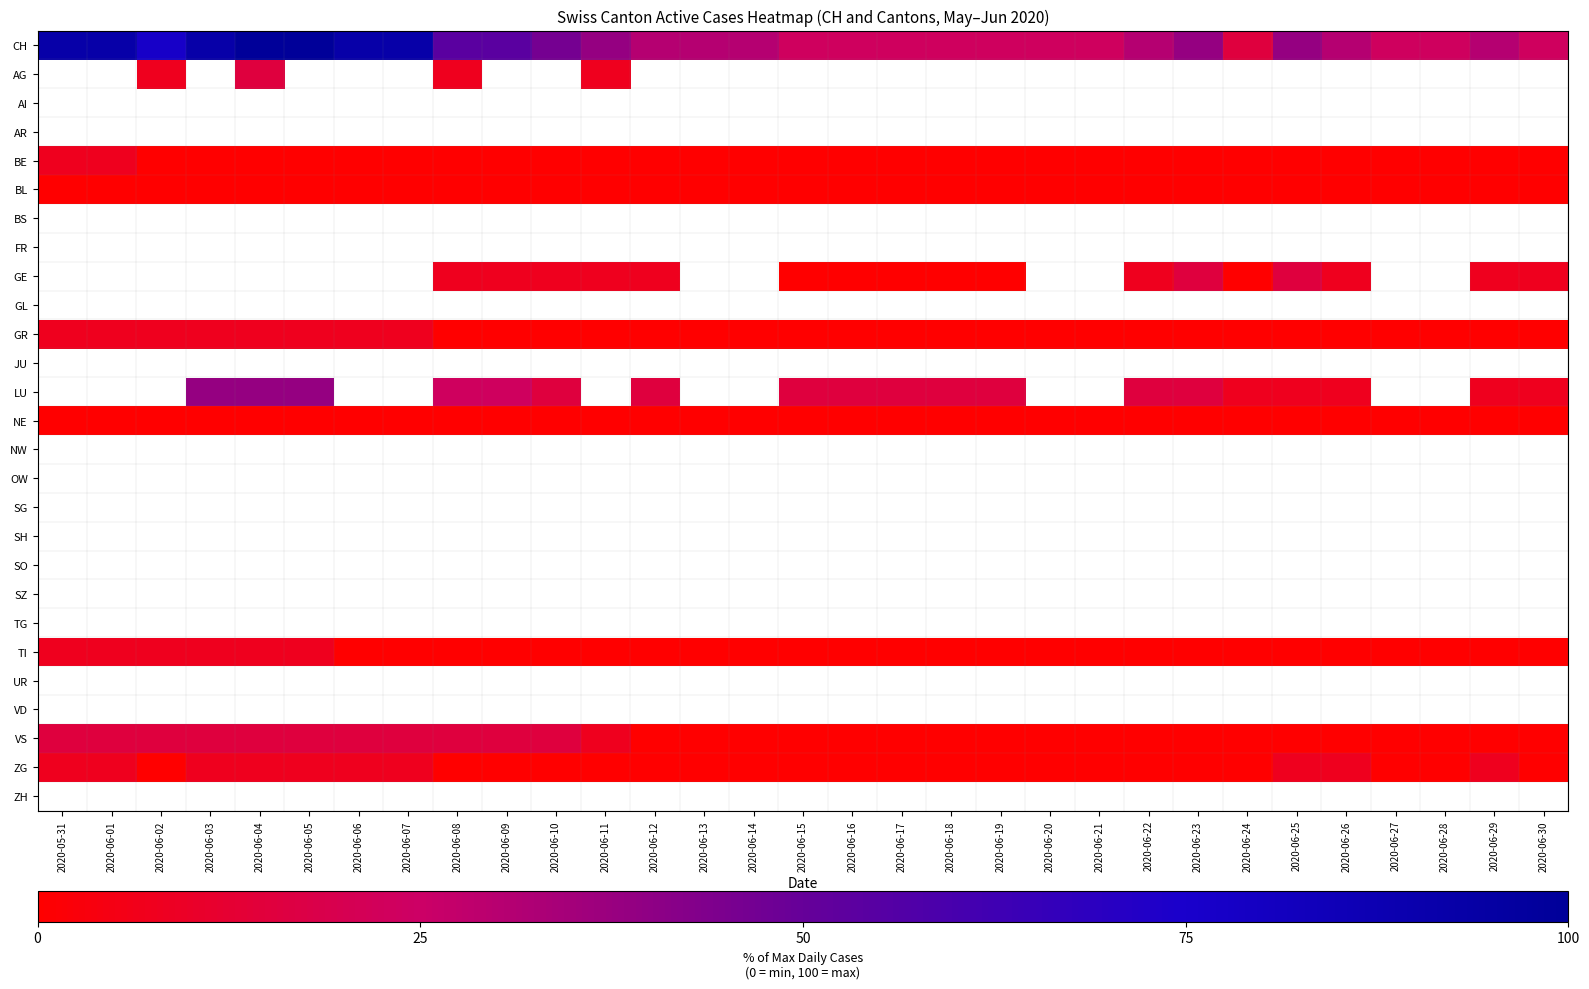

Rank the series by their maximum value, from highest to lowest.

CH, AG, AI, AR, BE, BL, BS, FR, GE, GL, GR, JU, LU, NE, NW, OW, SG, SH, SO, SZ, TG, TI, UR, VD, VS, ZG, ZH